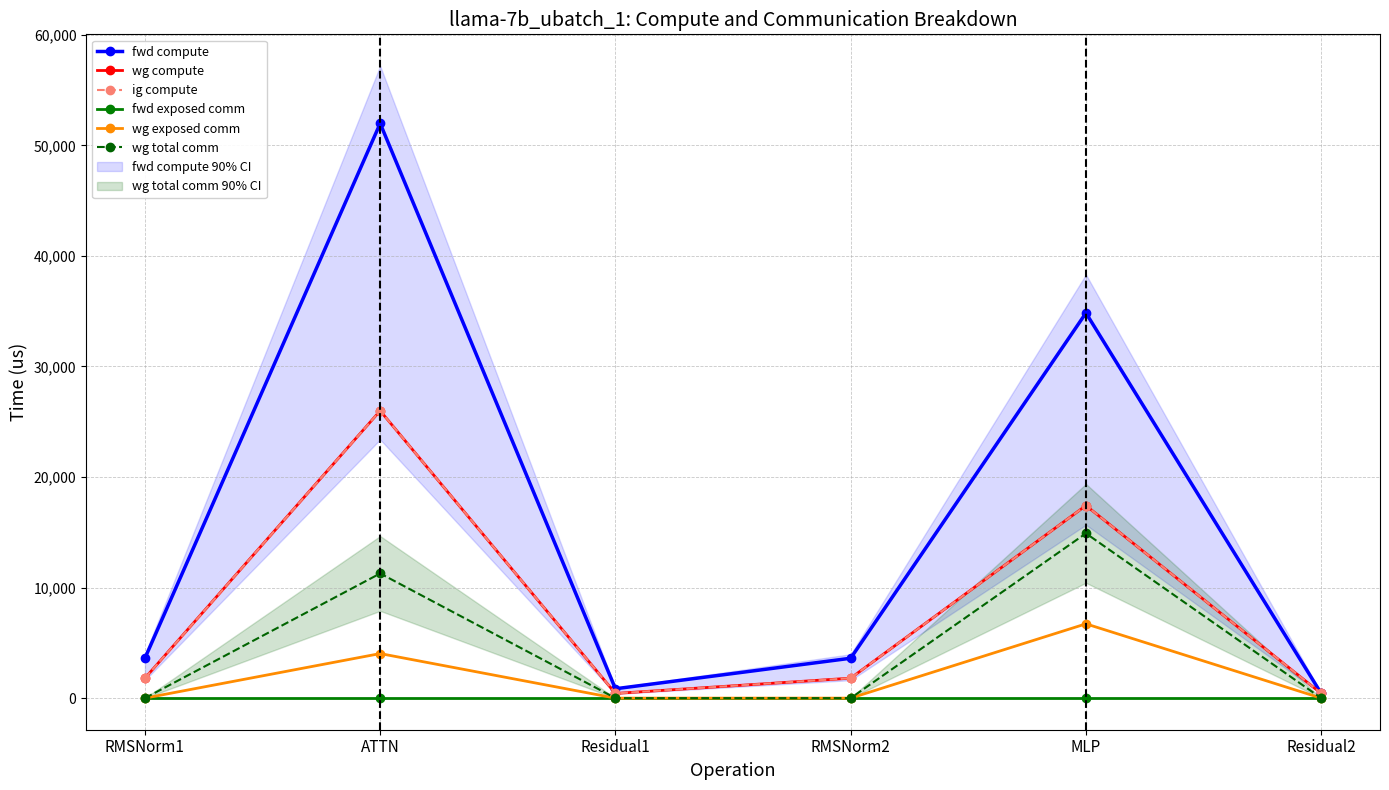

Between RMSNorm2 and Residual1, which is larger?

RMSNorm2